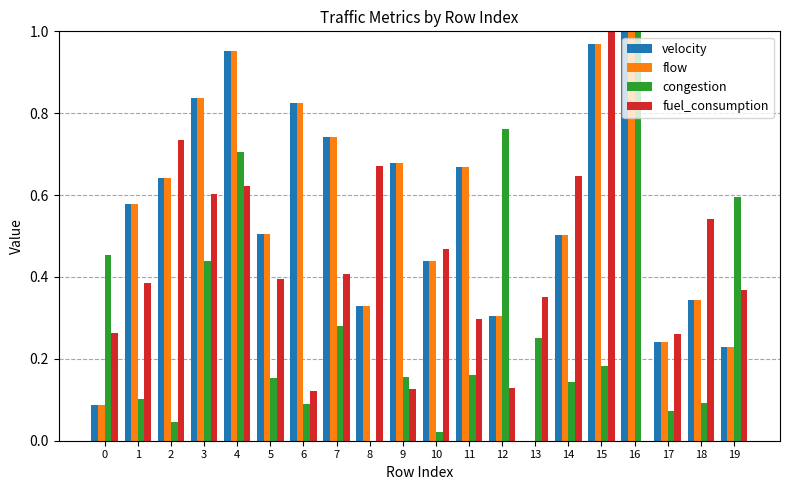

What are all the series names shown in the legend?

velocity, flow, congestion, fuel_consumption